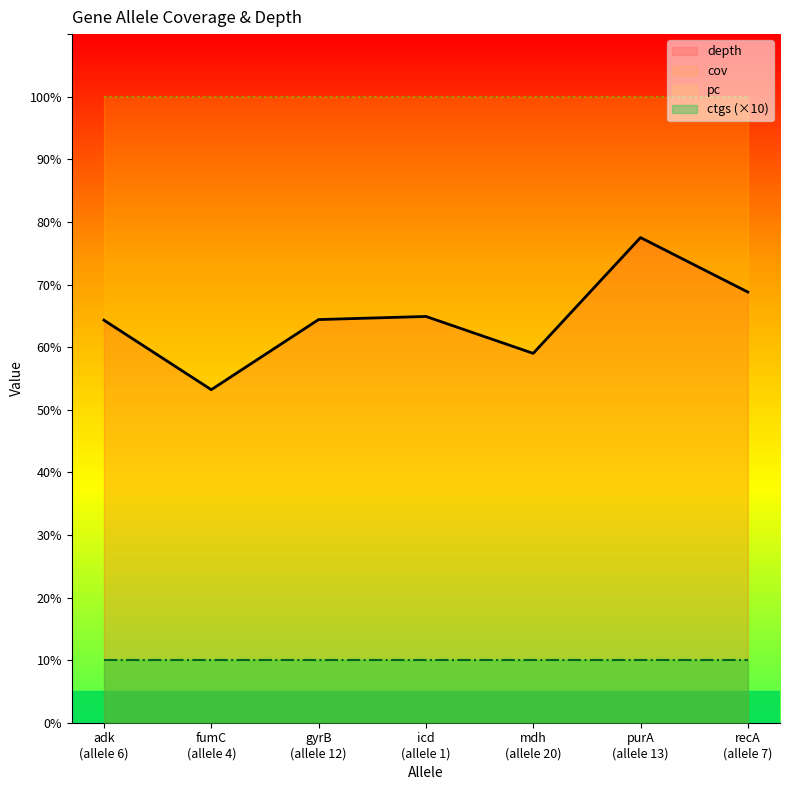

Which series has the largest total across all categories?

cov